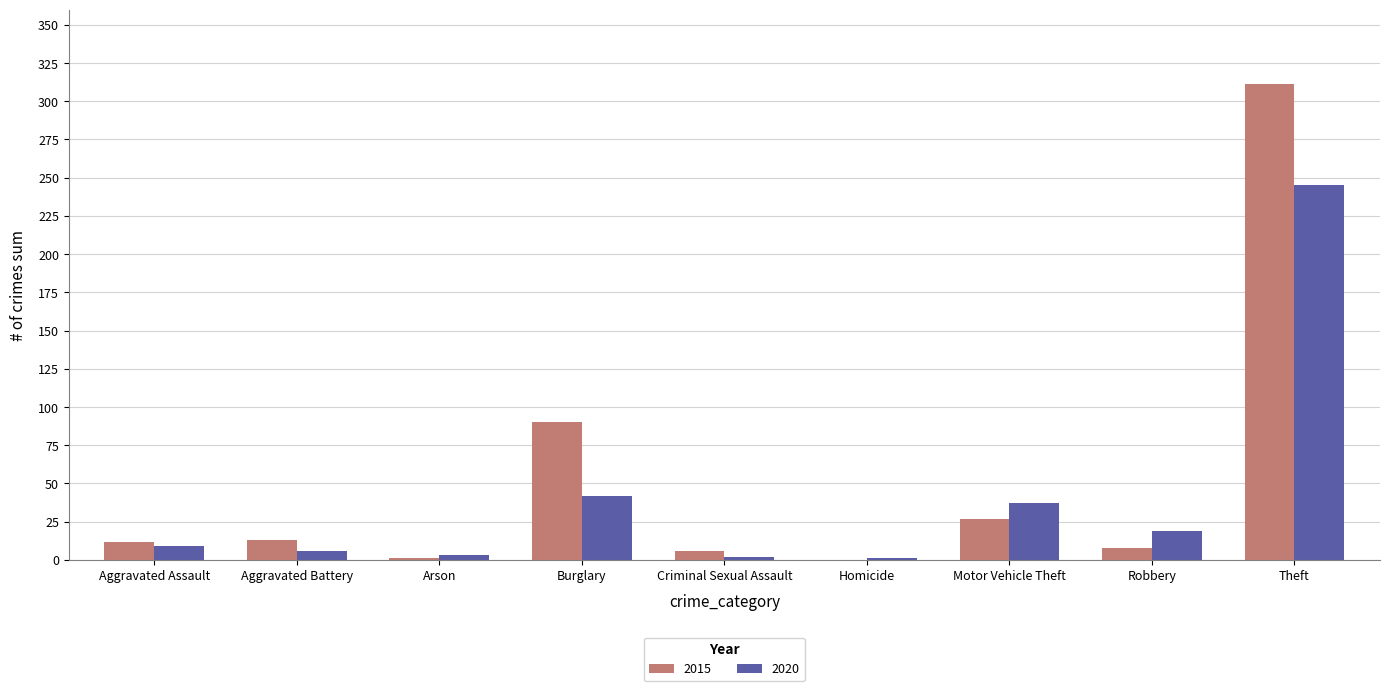

At which category is the sum across all series the highest?

Theft